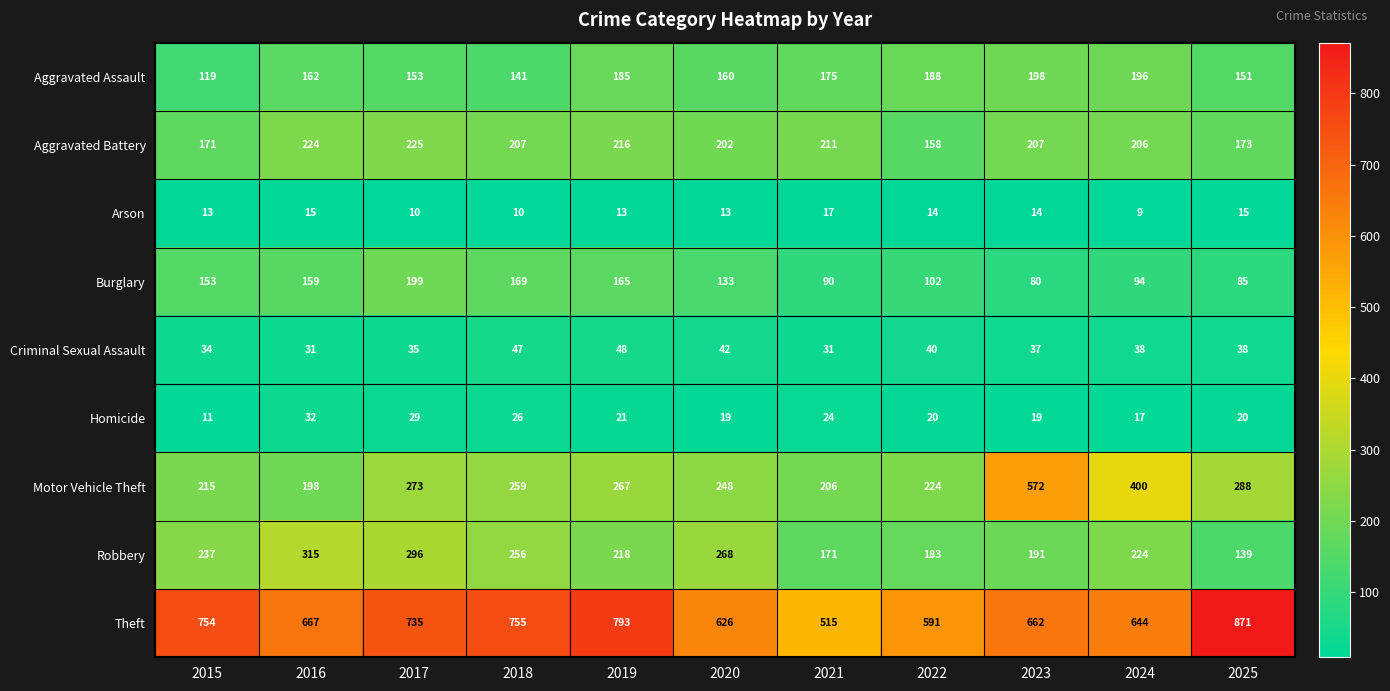

What value does the Theft series have at 2015, to the nearest 50?

750